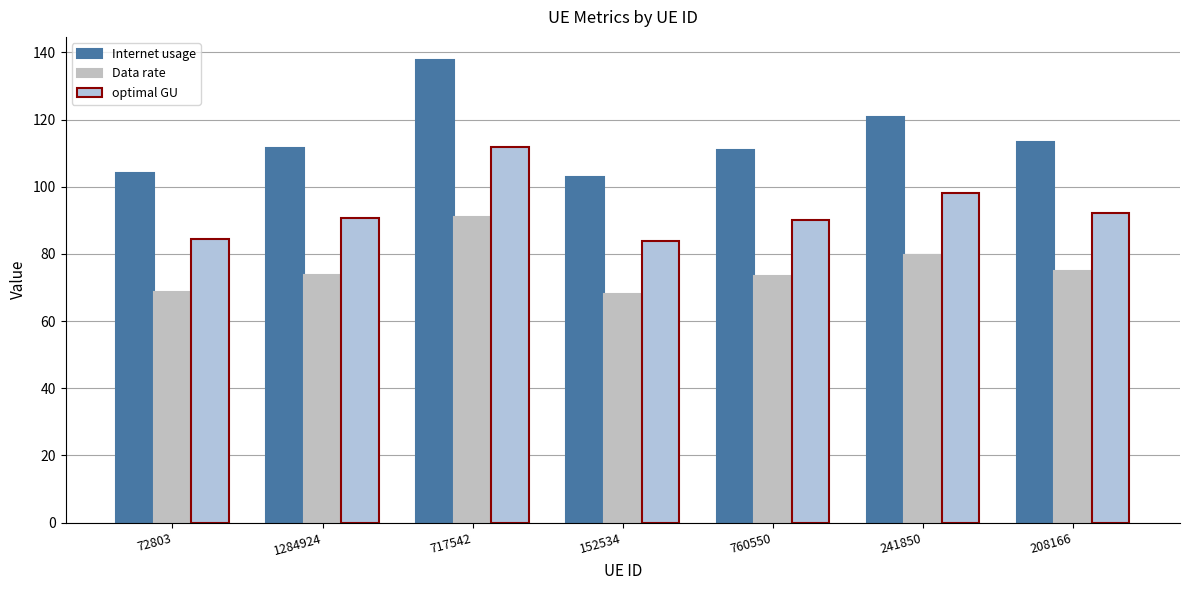

How many distinct data groups are displayed?

3